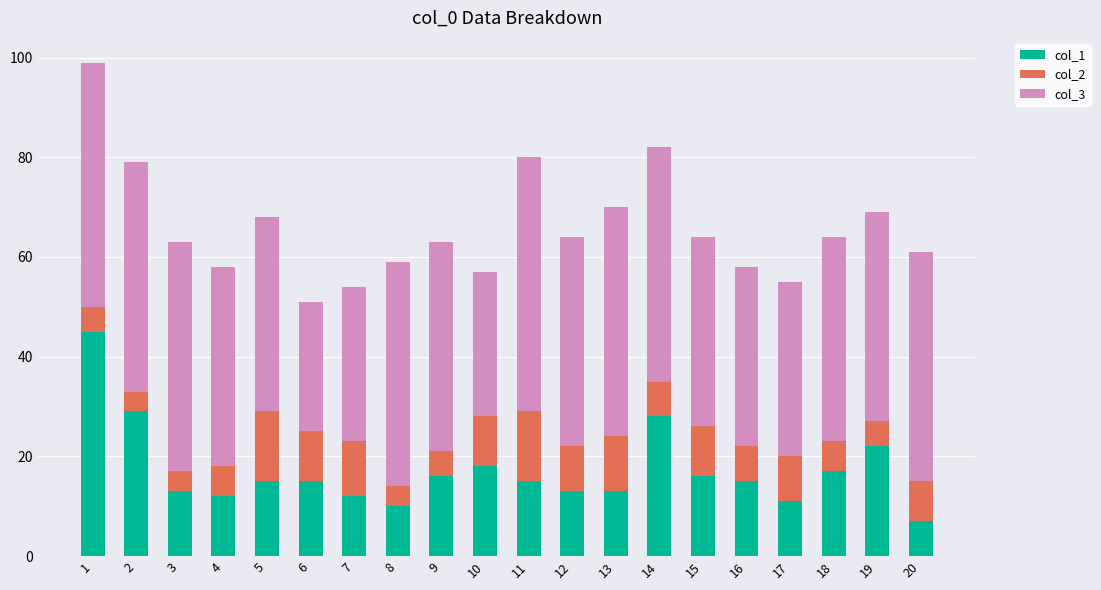

What is the sum of all col_1 values?

342